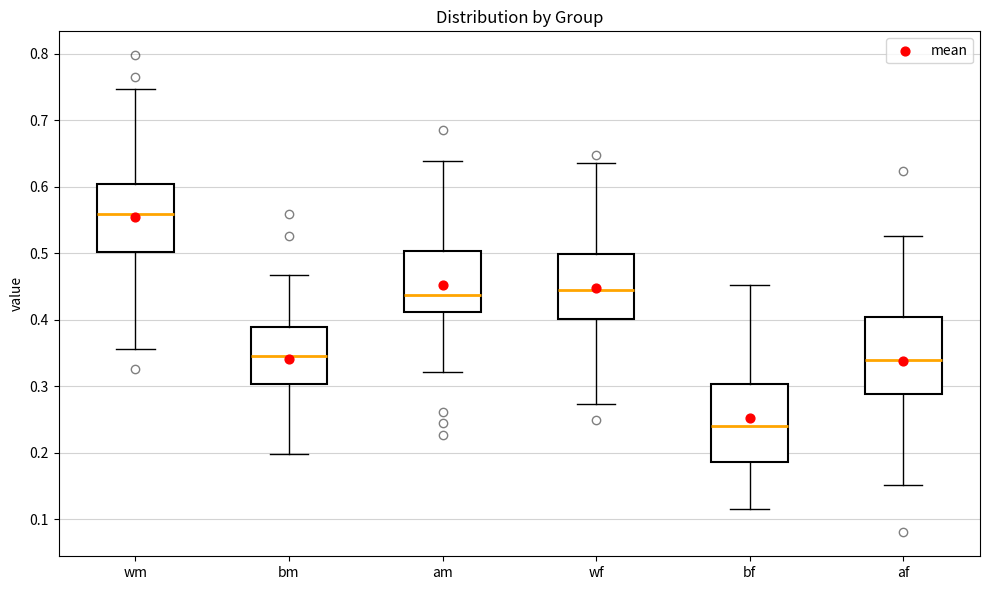

Where does the lower whisker of the box for bm end on the y-axis? The values are not printed on the chart, so give them approximately, as read against the axis.

0.20